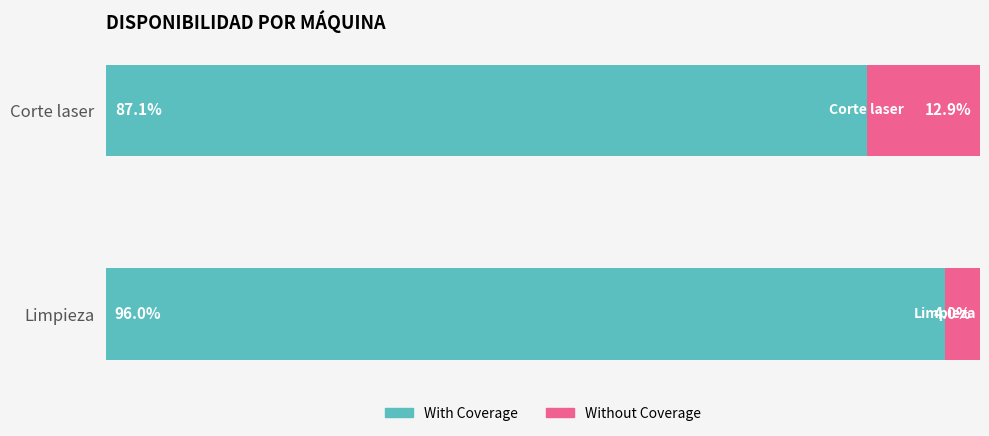

Count the With Coverage values in the range 0 to 1.

2